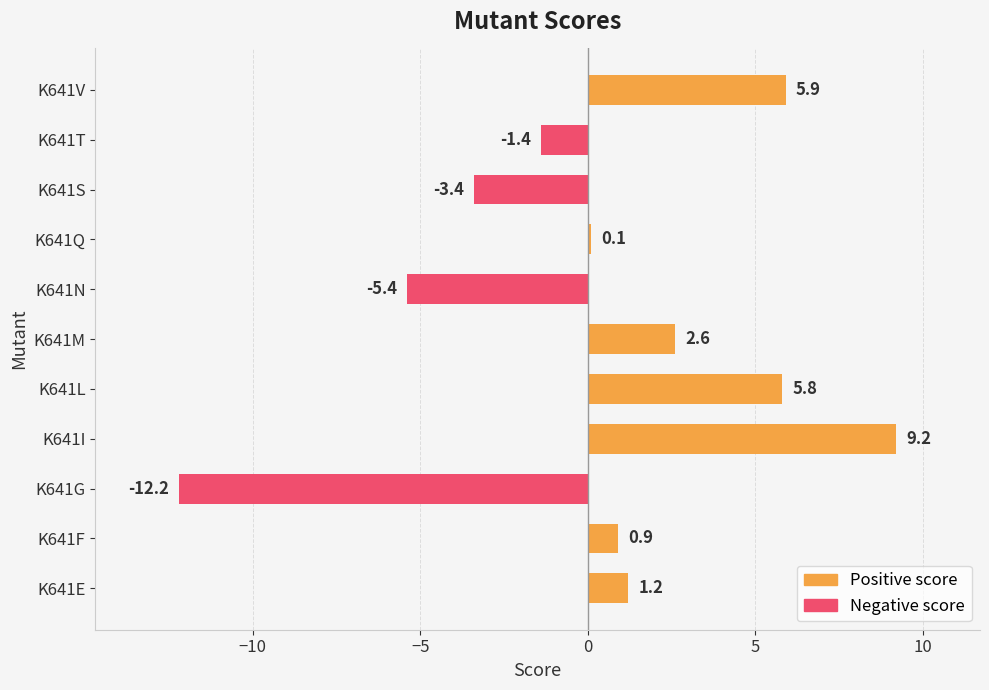

List the labels in order of value, smallest first.

K641G, K641N, K641S, K641T, K641Q, K641F, K641E, K641M, K641L, K641V, K641I